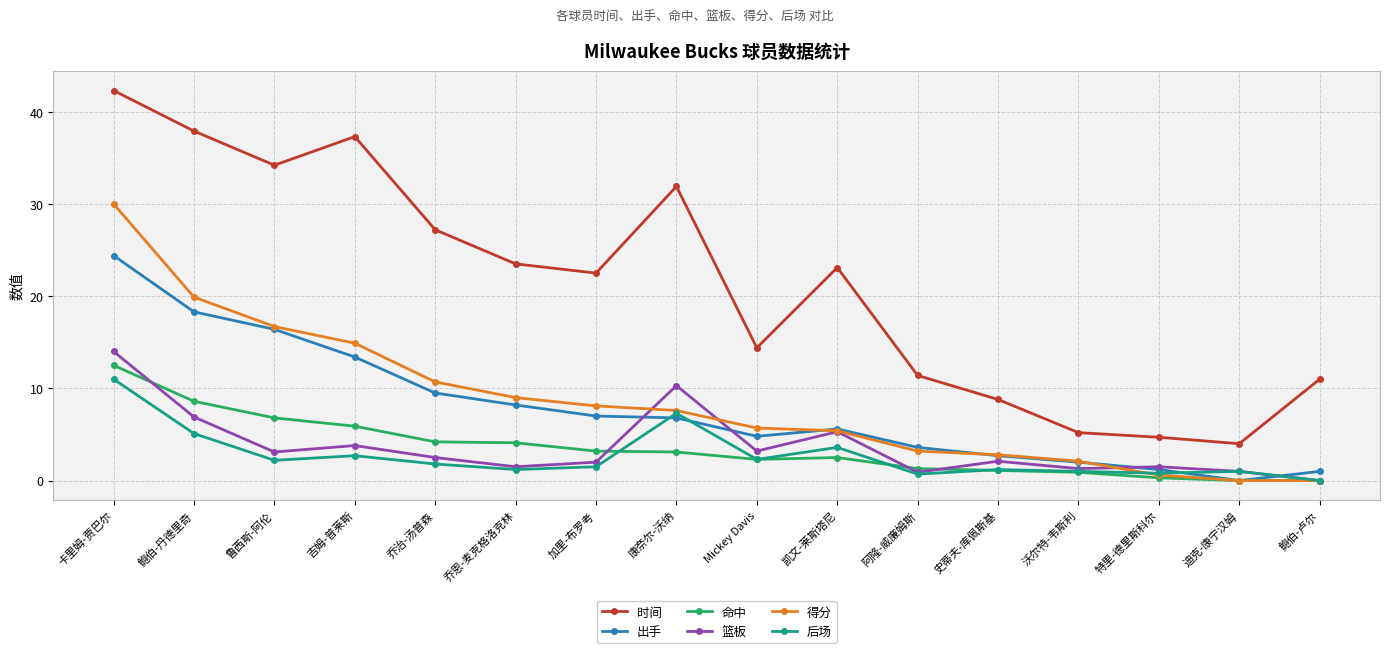

What is the label of the 6th point from the right?

阿隆-威廉姆斯